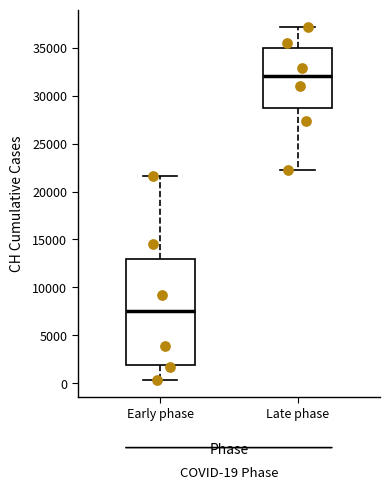

Which box is the tallest, from its lower edge to its upper edge?

Early phase